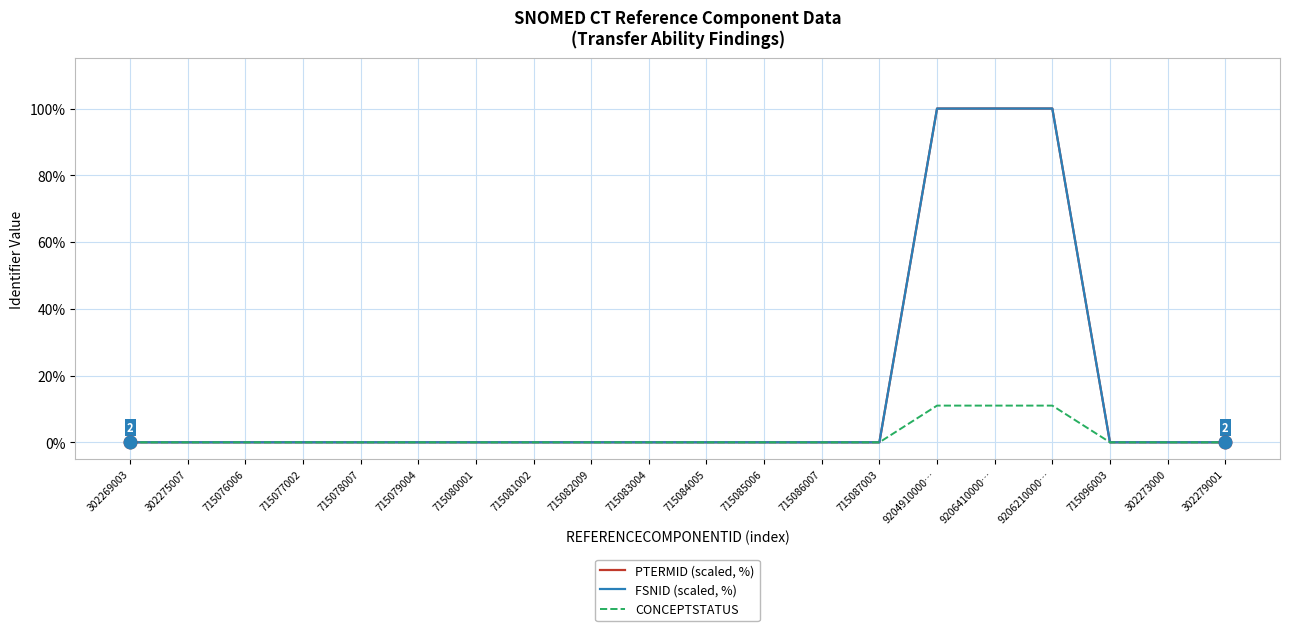

Does the chart display data point markers on the line(s)?

No